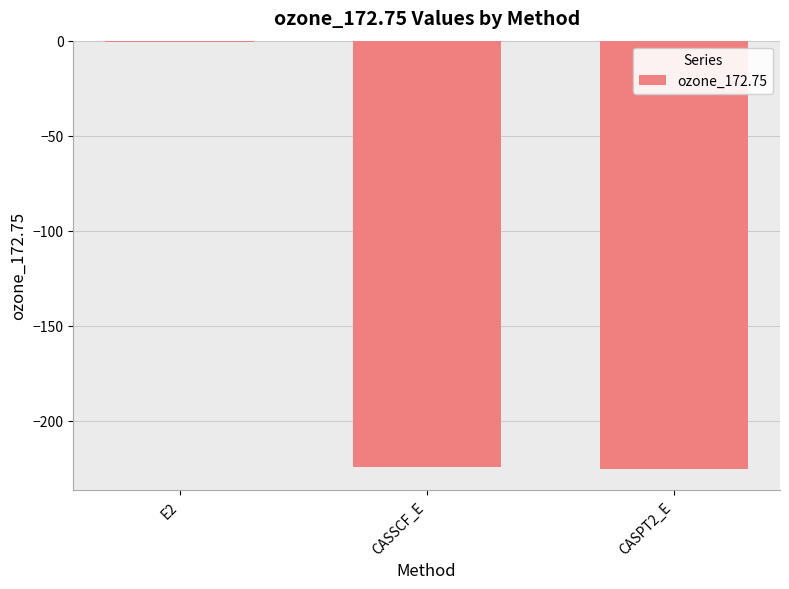

True or false: the data shows -103.7 at CASPT2_E.

False